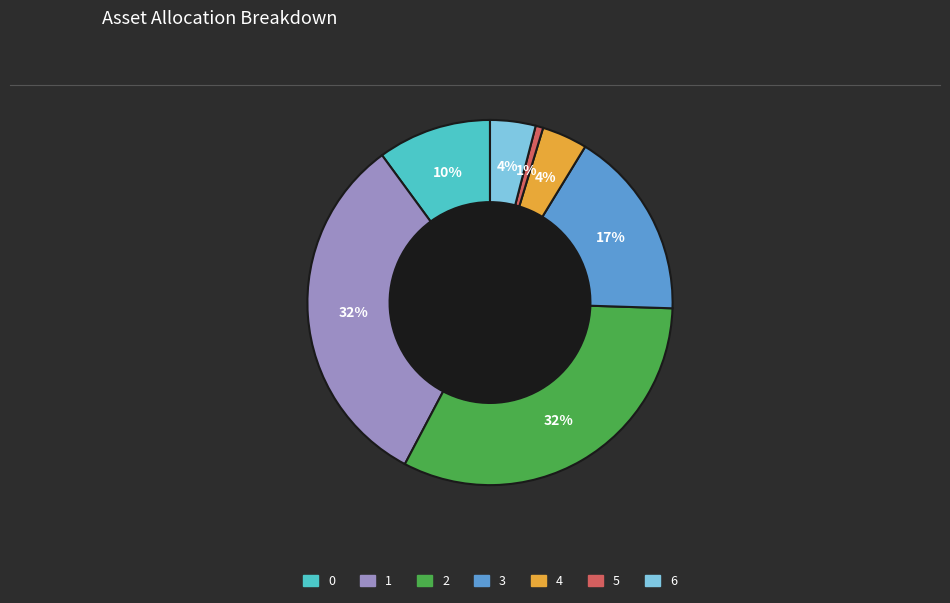

Count the number of slices in the pie.

7